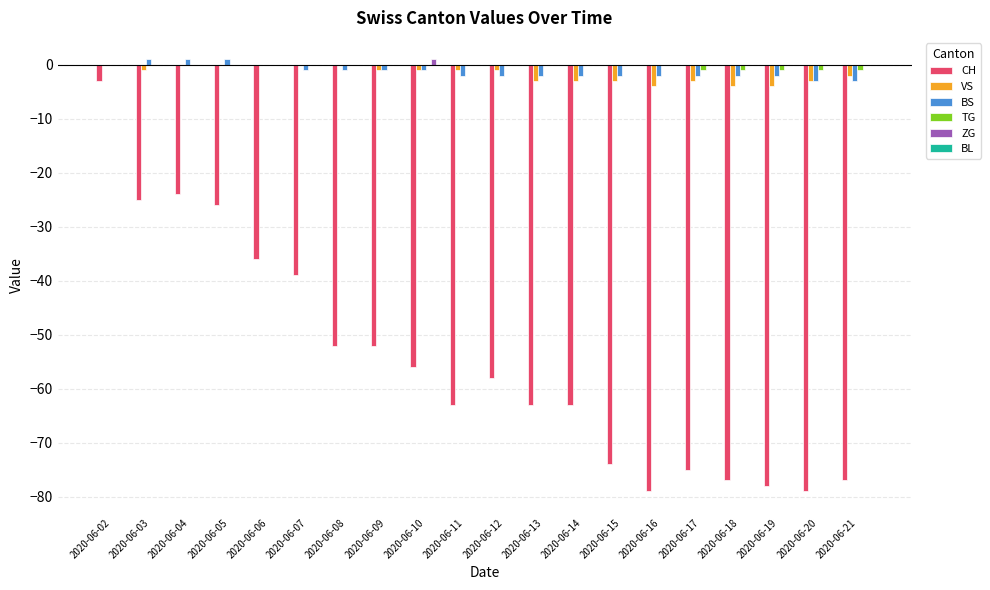

What is the total value across all series at 2020-06-08?

-53